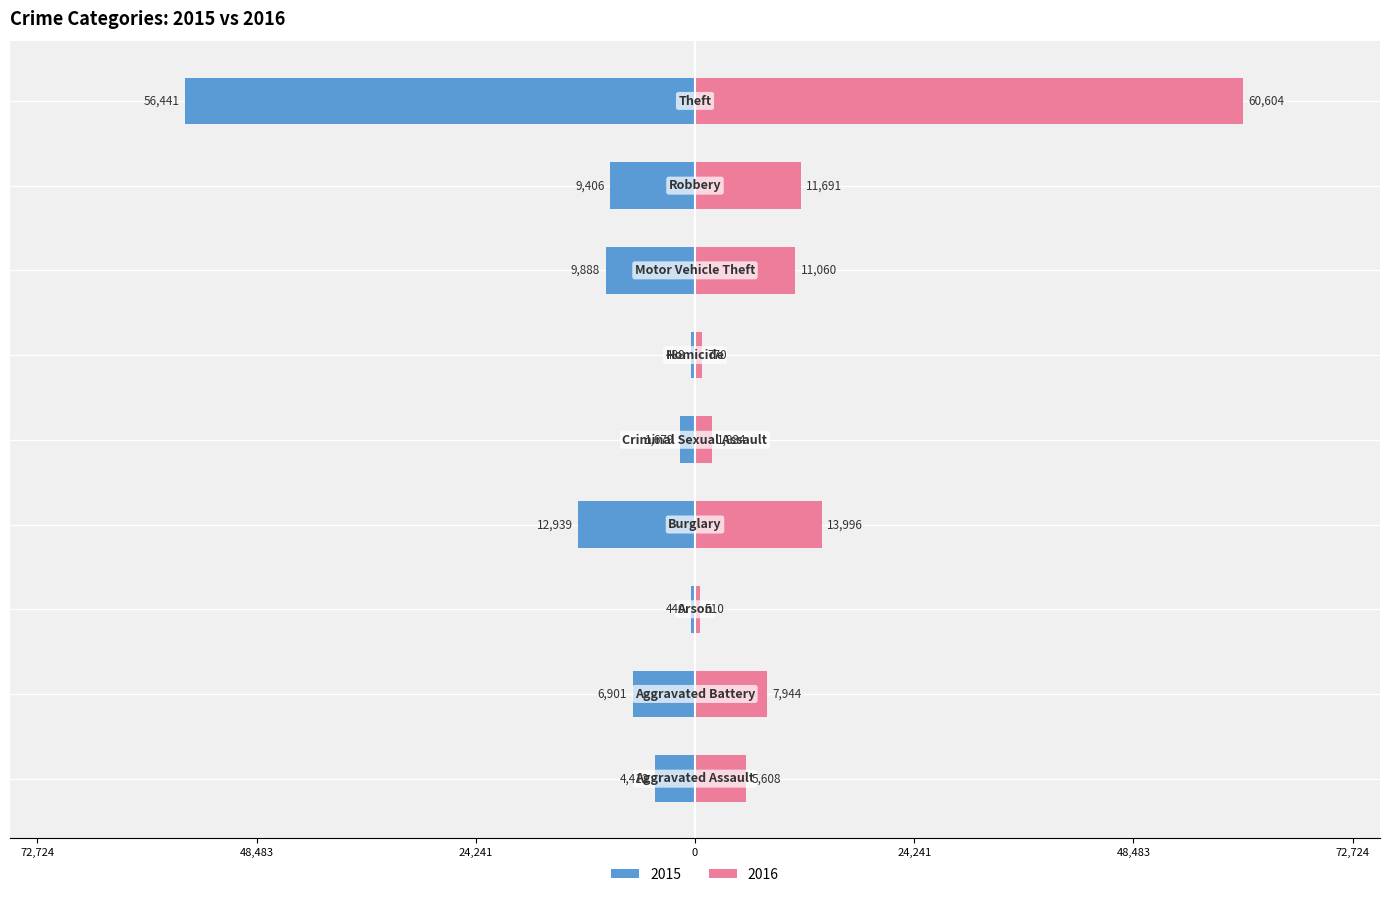

True or false: 2015 has a value of -13709 at Motor Vehicle Theft.

False